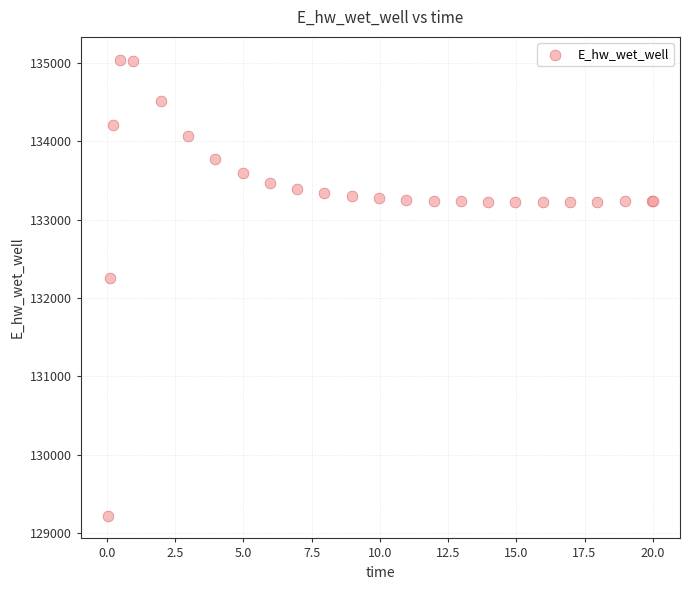

What Y value in the scatter plot is closest to 132132?

132259.6